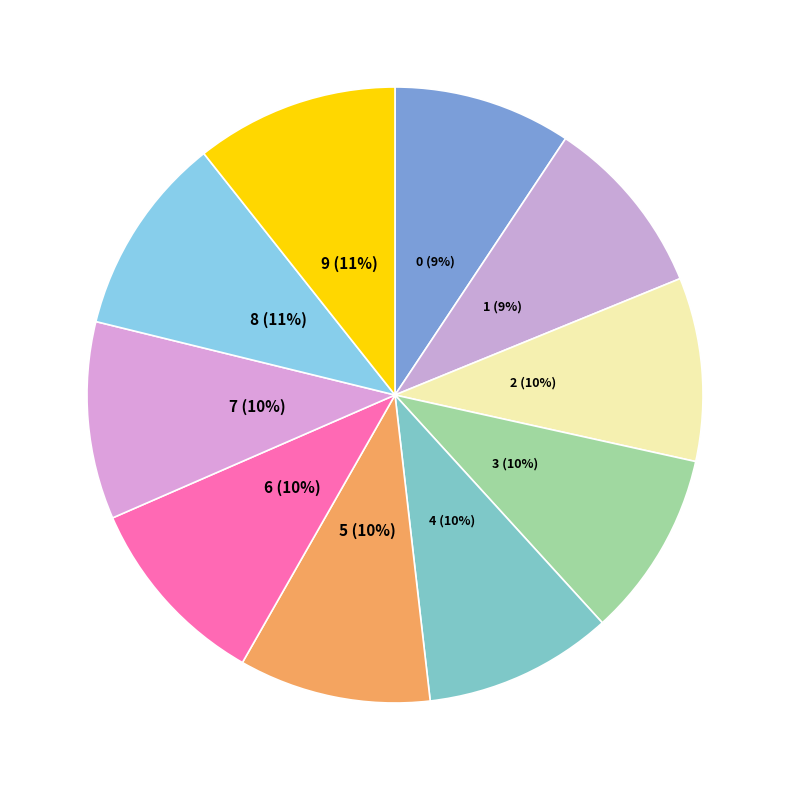

How many slices are in this pie chart?

10